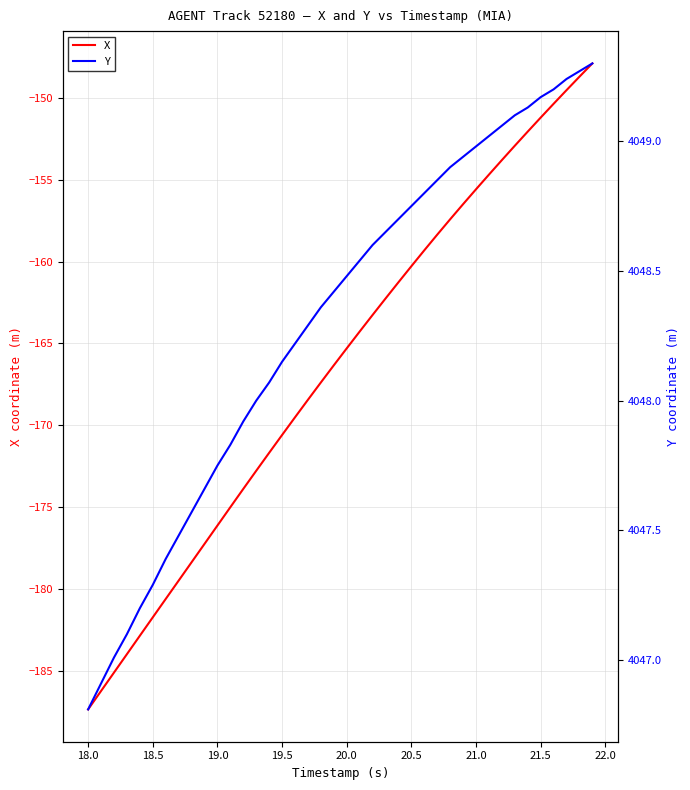

At which label does X reach its minimum?

18.0